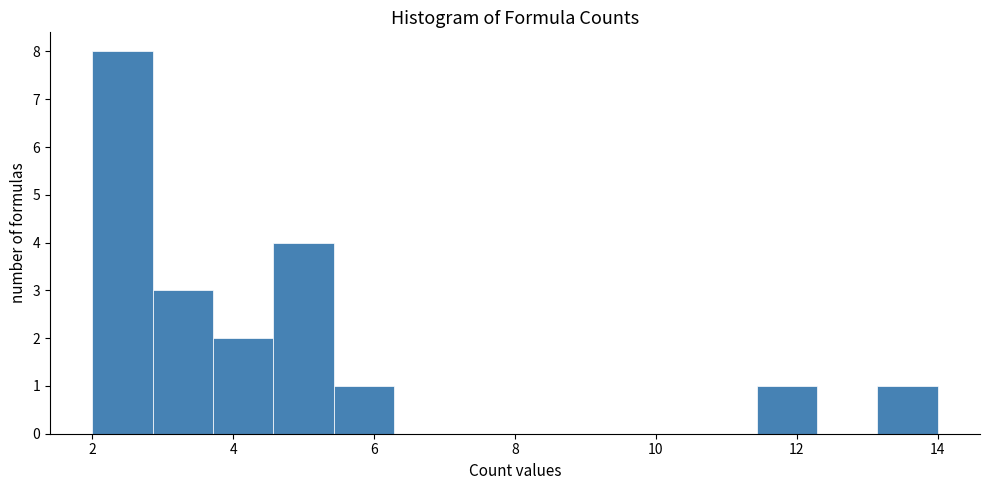

Reading left to right, list every bar in this chart as the range it spans on the x-axis followed by its height. Neither the bar edges nor the heights are printed on the chart, so give them approximately, as read against the axes.

2.0 to 2.8: 8
2.8 to 3.8: 3
3.8 to 4.6: 2
4.6 to 5.4: 4
5.4 to 6.2: 1
6.2 to 7.2: 0
7.2 to 8.0: 0
8.0 to 8.8: 0
8.8 to 9.8: 0
9.8 to 10.6: 0
10.6 to 11.4: 0
11.4 to 12.2: 1
12.2 to 13.2: 0
13.2 to 14.0: 1